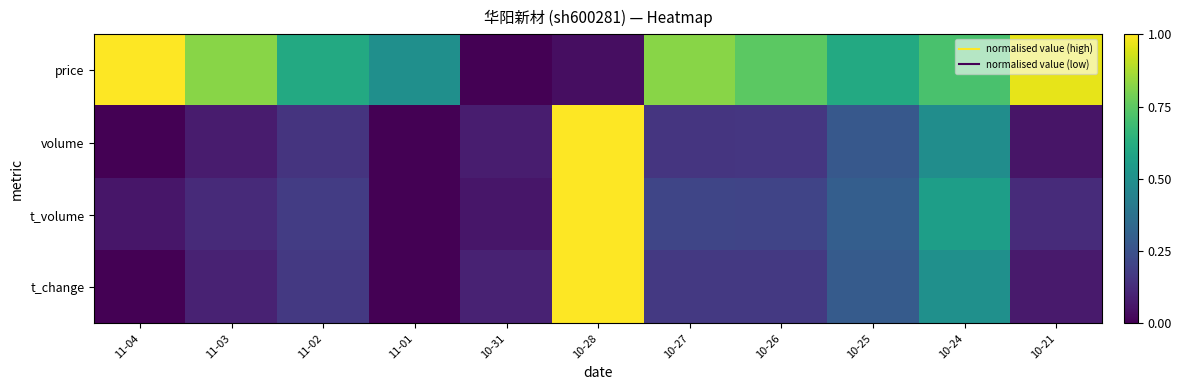

Reading left to right, extract all data points from this chart.

price: 11-04=1.0	11-03=0.8	11-02=0.6	11-01=0.5	10-31=0.0	10-28=0.0	10-27=0.8	10-26=0.7	10-25=0.6	10-24=0.7	10-21=1.0
volume: 11-04=0.0	11-03=0.1	11-02=0.1	11-01=0.0	10-31=0.1	10-28=1.0	10-27=0.2	10-26=0.2	10-25=0.3	10-24=0.5	10-21=0.1
t_volume: 11-04=0.1	11-03=0.1	11-02=0.2	11-01=0.0	10-31=0.1	10-28=1.0	10-27=0.2	10-26=0.2	10-25=0.3	10-24=0.6	10-21=0.1
t_change: 11-04=0.0	11-03=0.1	11-02=0.2	11-01=0.0	10-31=0.1	10-28=1.0	10-27=0.2	10-26=0.2	10-25=0.3	10-24=0.5	10-21=0.1